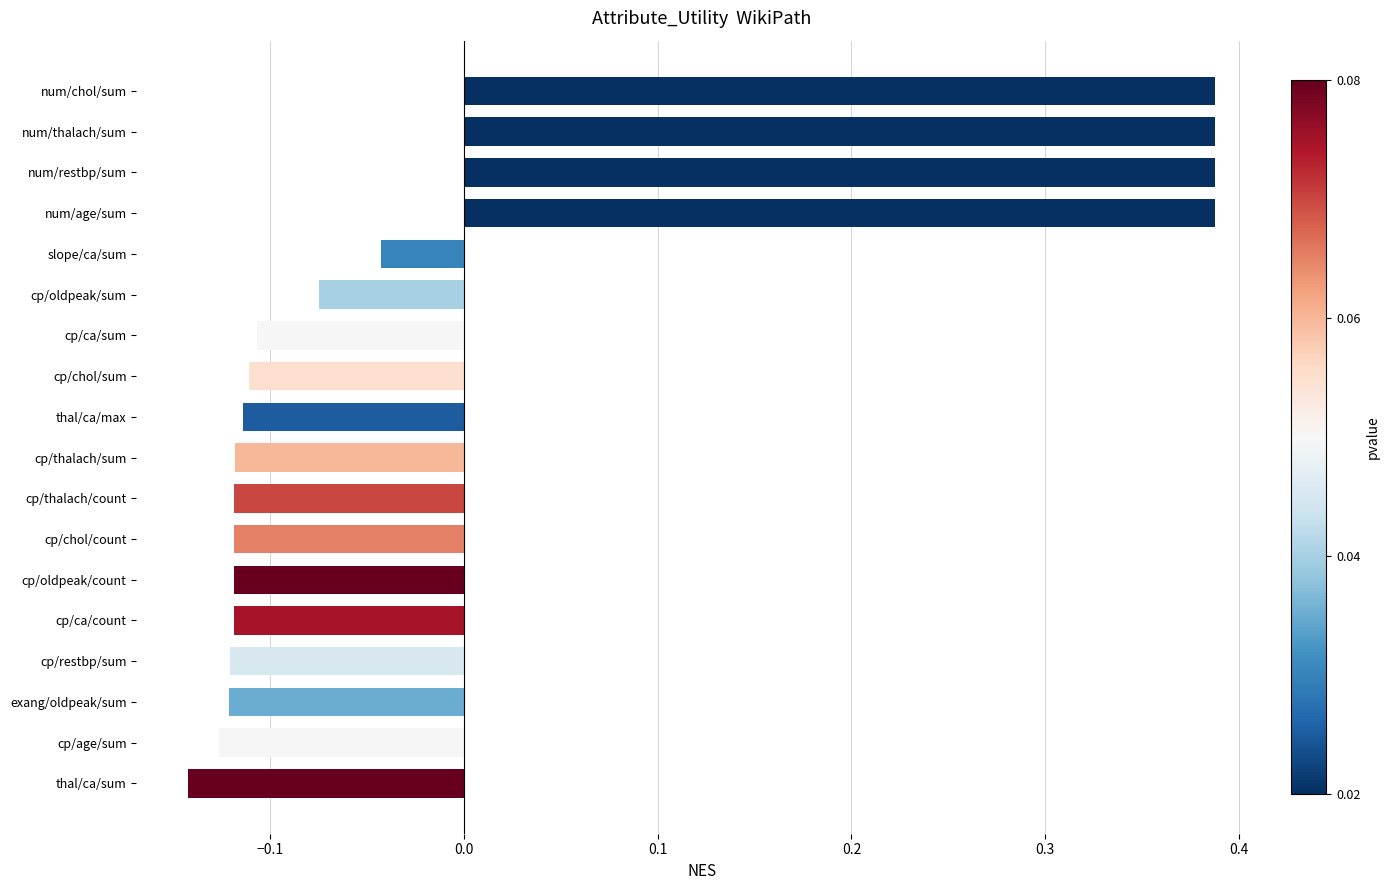

Where is the data nearest to the value 0?

slope/ca/sum